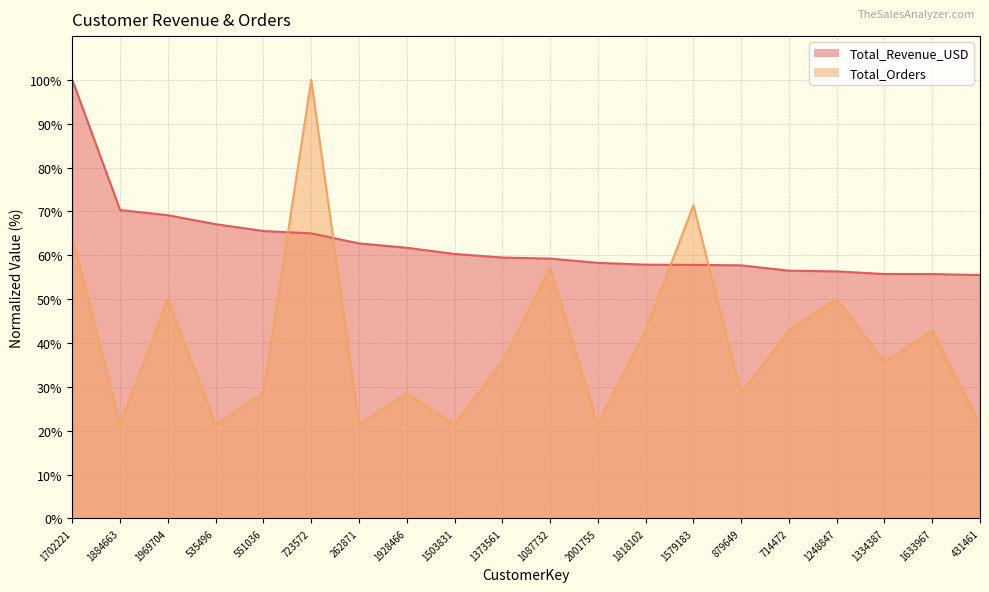

What is the total value across all series at 1884663?

91.8